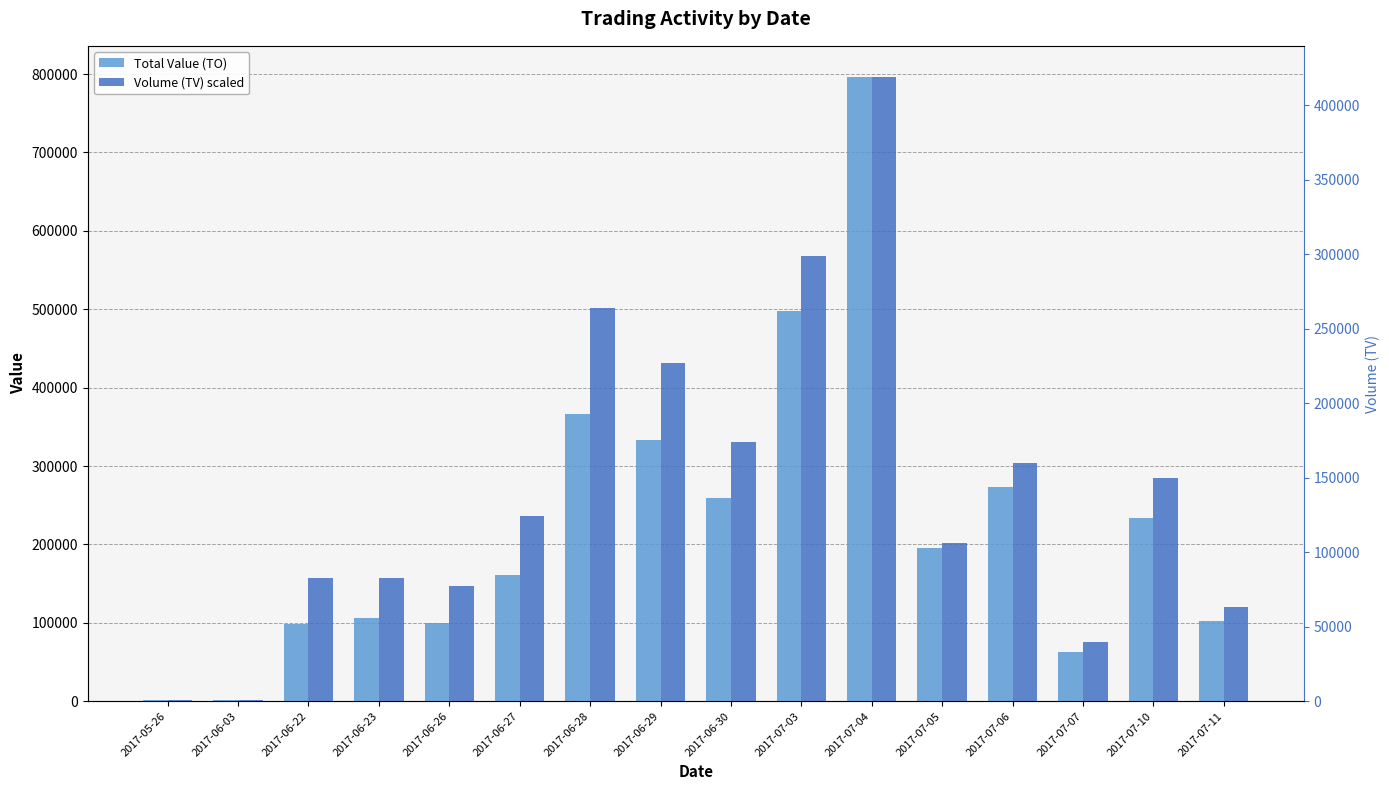

Is it true that Total Value (TO) equals 333010.0 at 2017-06-29?

True